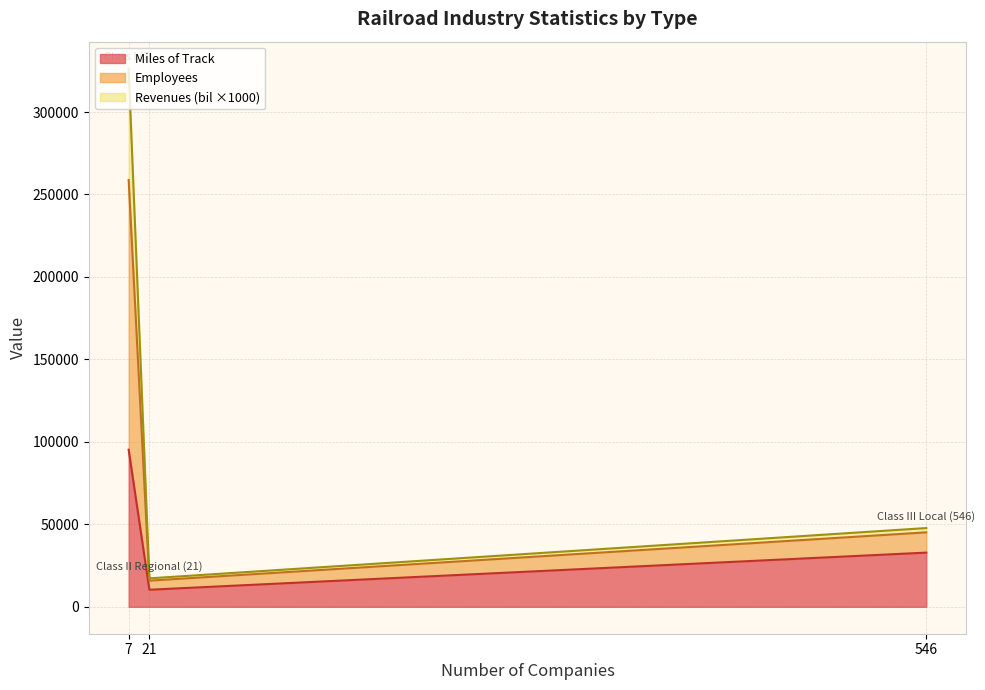

What position from the right is Class II Regional (21)?

2